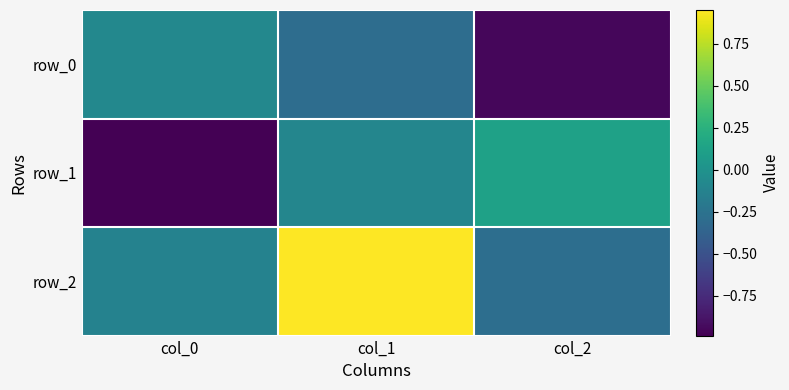

What is the highest value of the row_1 series?

0.1